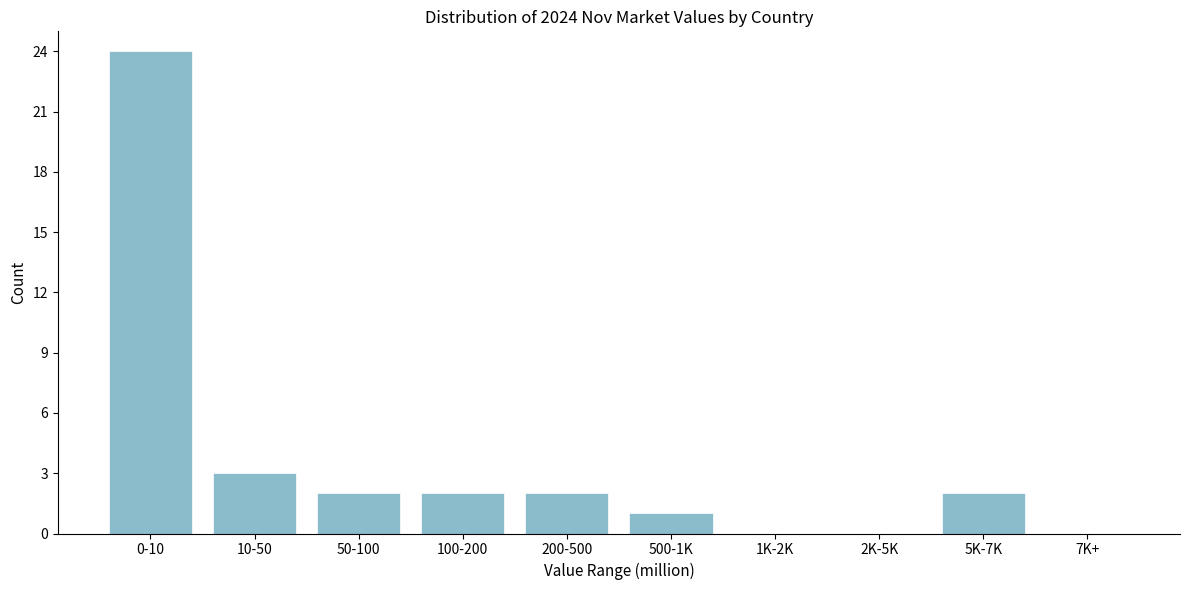

Reading left to right, what are all the values shown in this chart?

0-10=24	10-50=3	50-100=2	100-200=2	200-500=2	500-1K=1	1K-2K=0	2K-5K=0	5K-7K=2	7K+=0